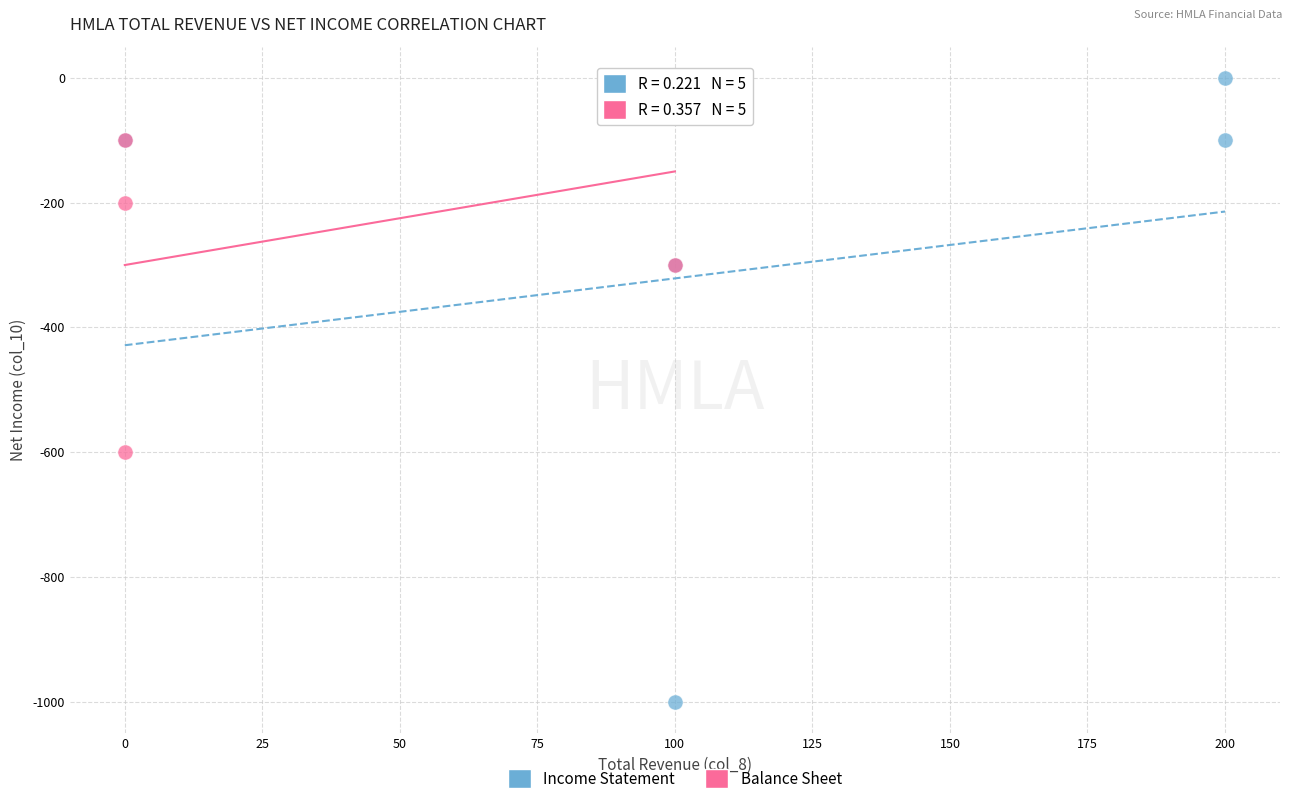

Which series contains the lowest Y value?

Income Statement